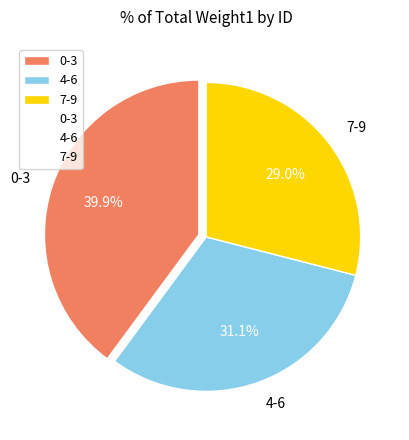

Approximately how many times larger is the value at 4-6 compared to 7-9?

1.1